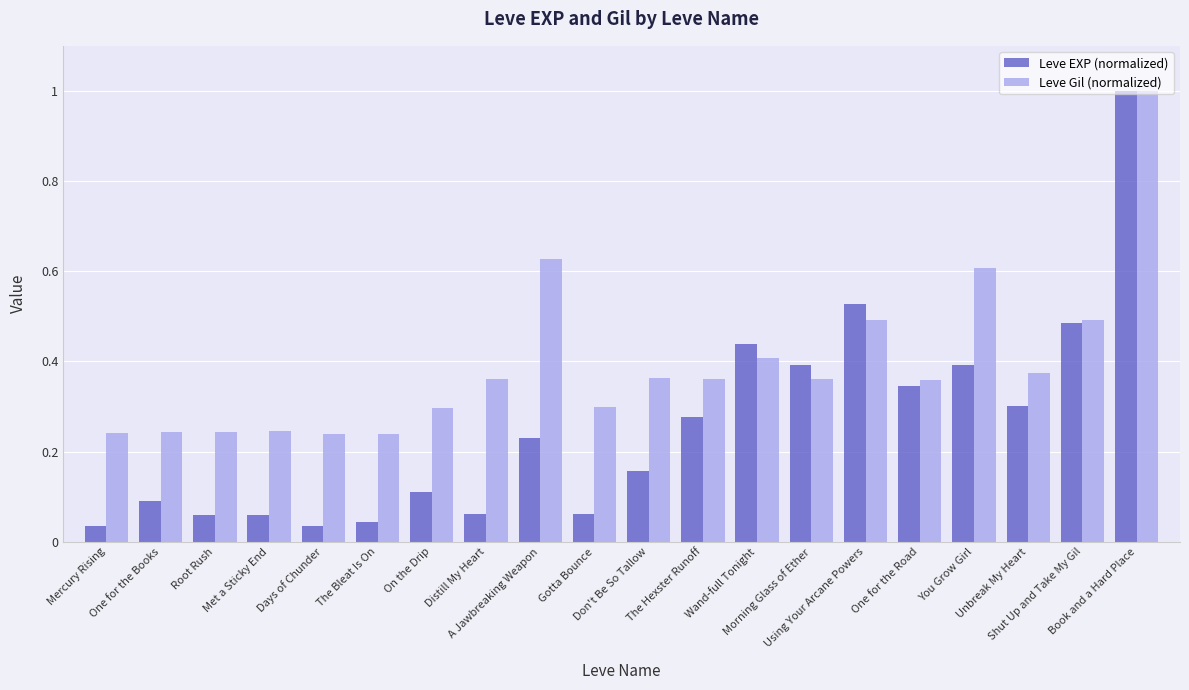

Which series has the largest total across all categories?

Leve Gil (normalized)